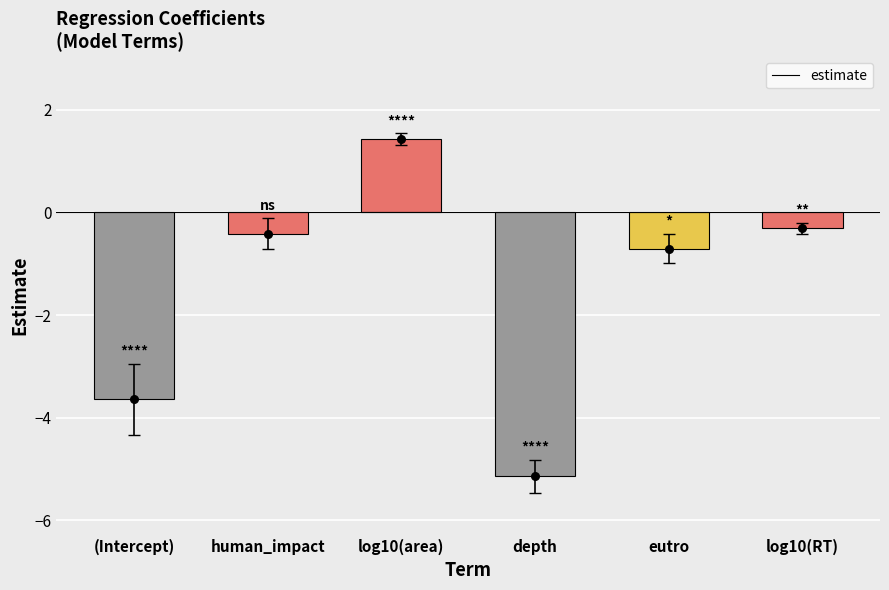

What is the change in value from human_impact to depth?

-4.7